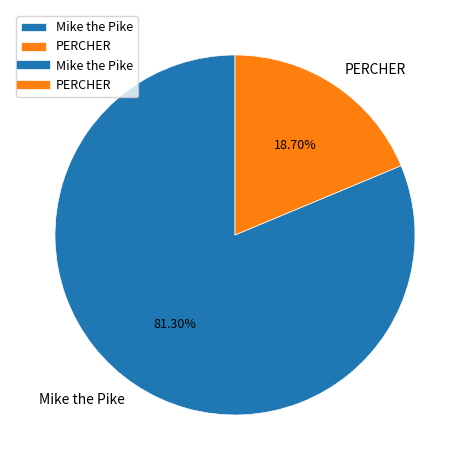

To the nearest percent, what is the difference between the largest and smallest slice percentages?

63%